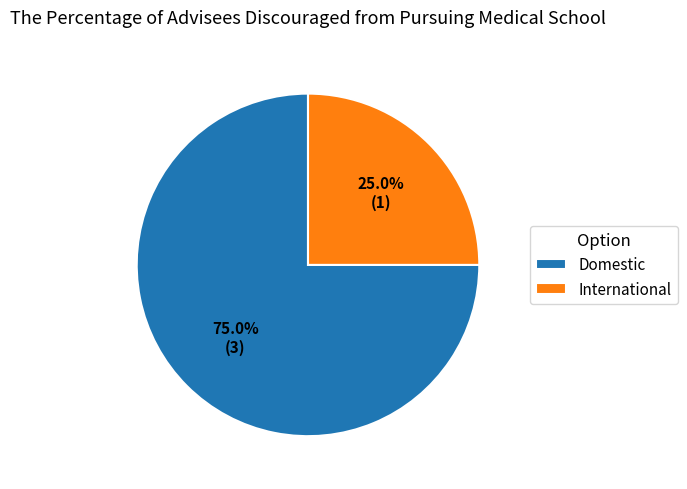

To the nearest percent, what portion does International represent?

25%